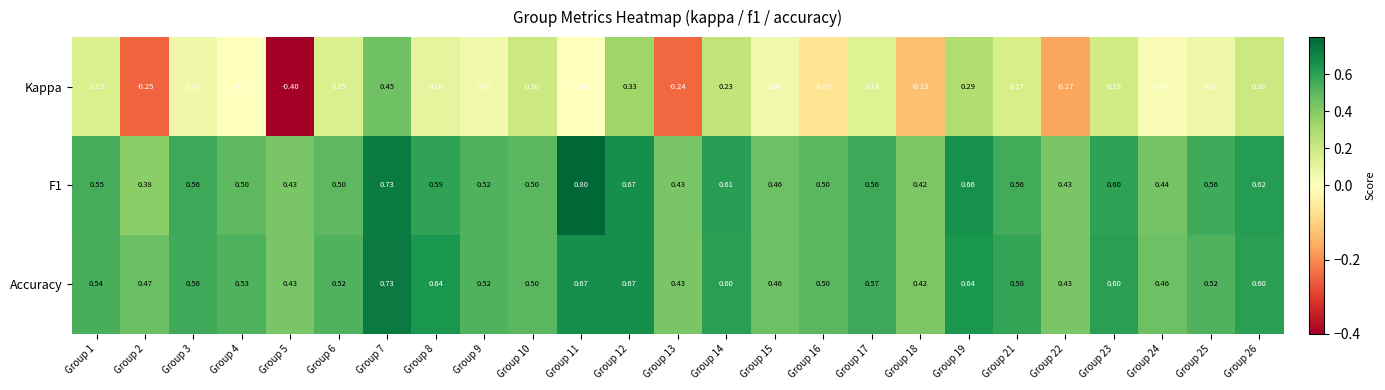

What is the maximum value shown in the chart?

0.8